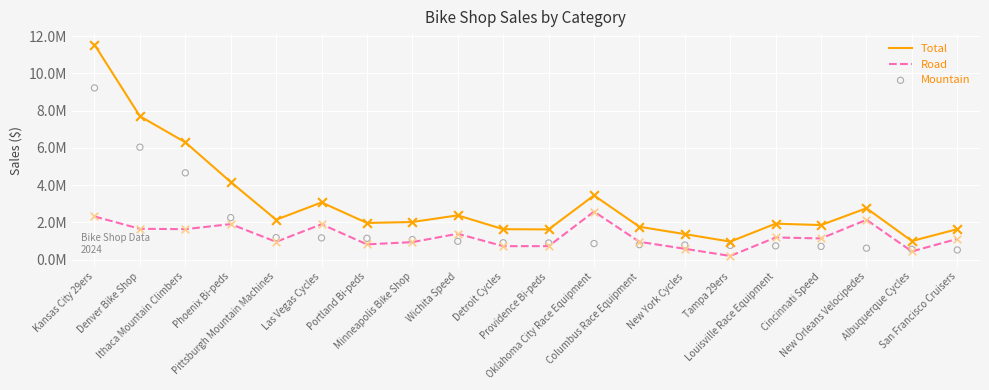

What are all the series names shown in the legend?

Total, Road, Mountain